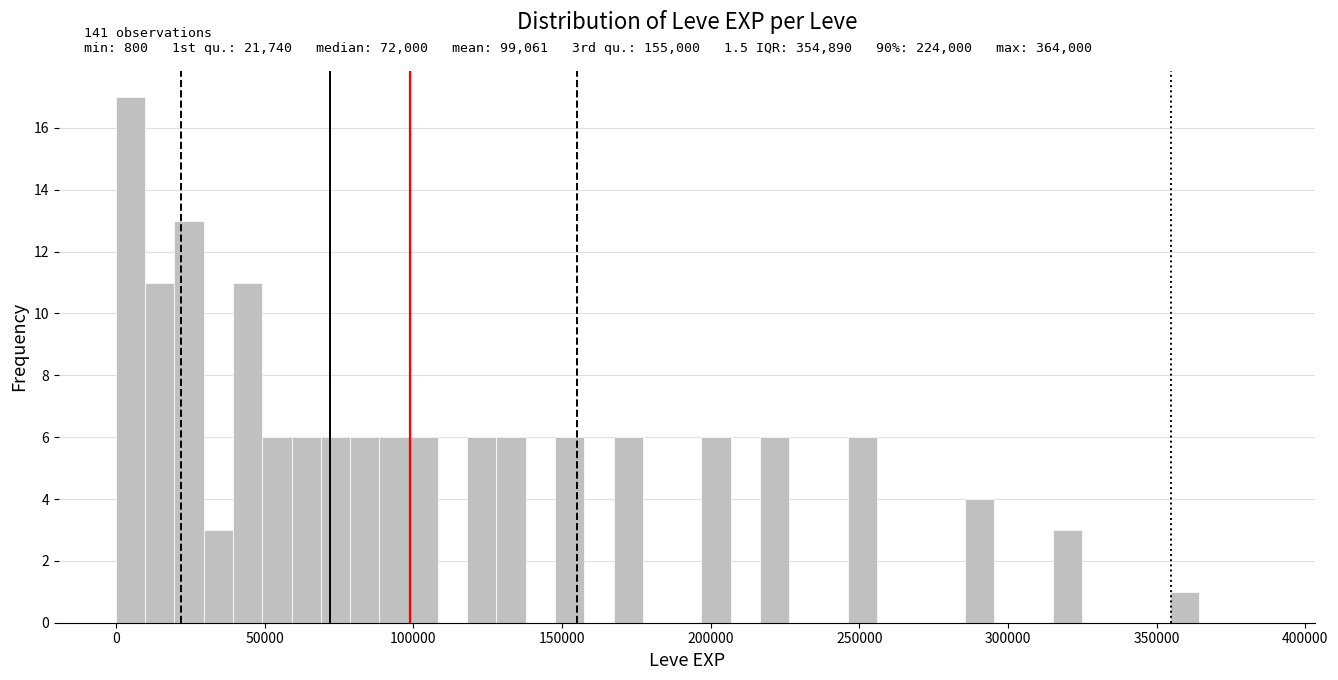

Around what value on the x-axis is the tallest bar? Give the approximate position of its centre, as read against the axis.

5000